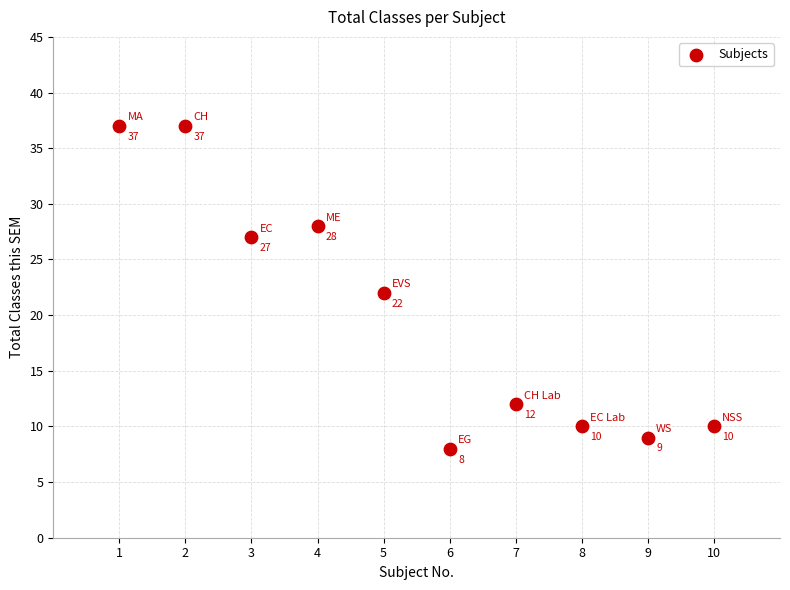

What is the average Y value?

20